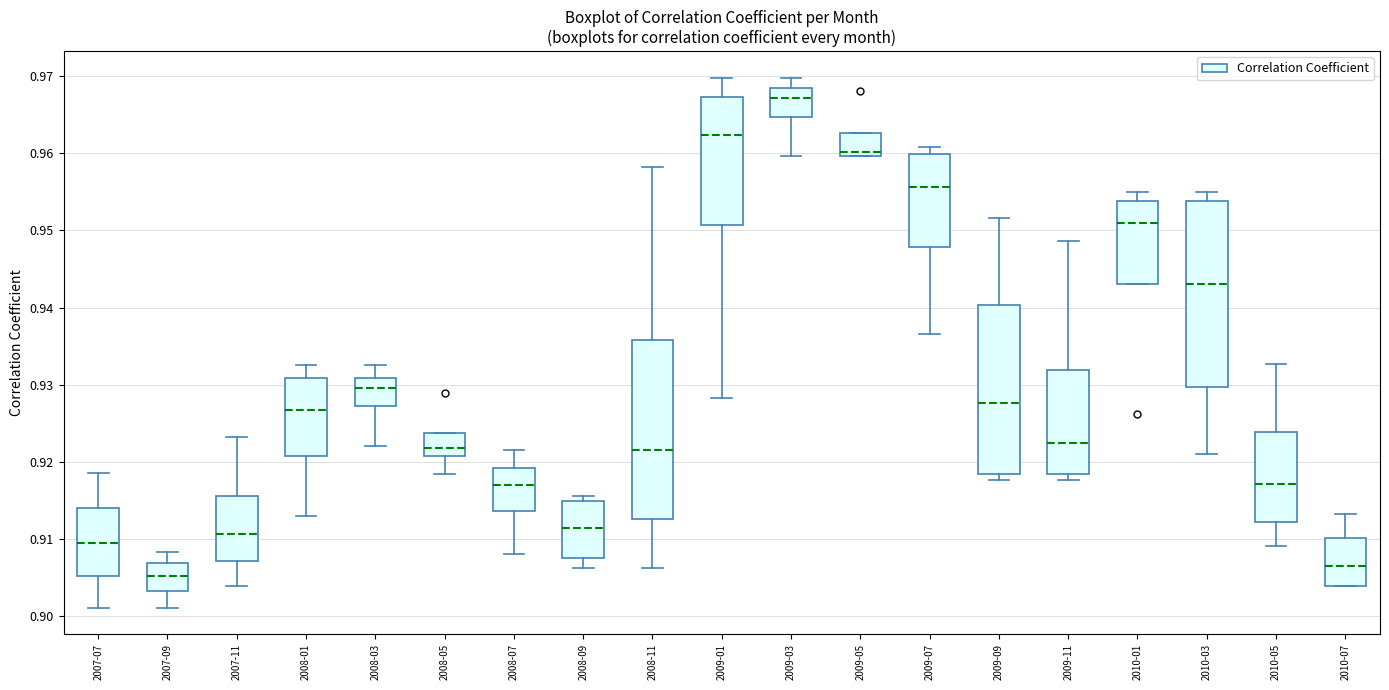

Which box's median line is the highest?

2009-03